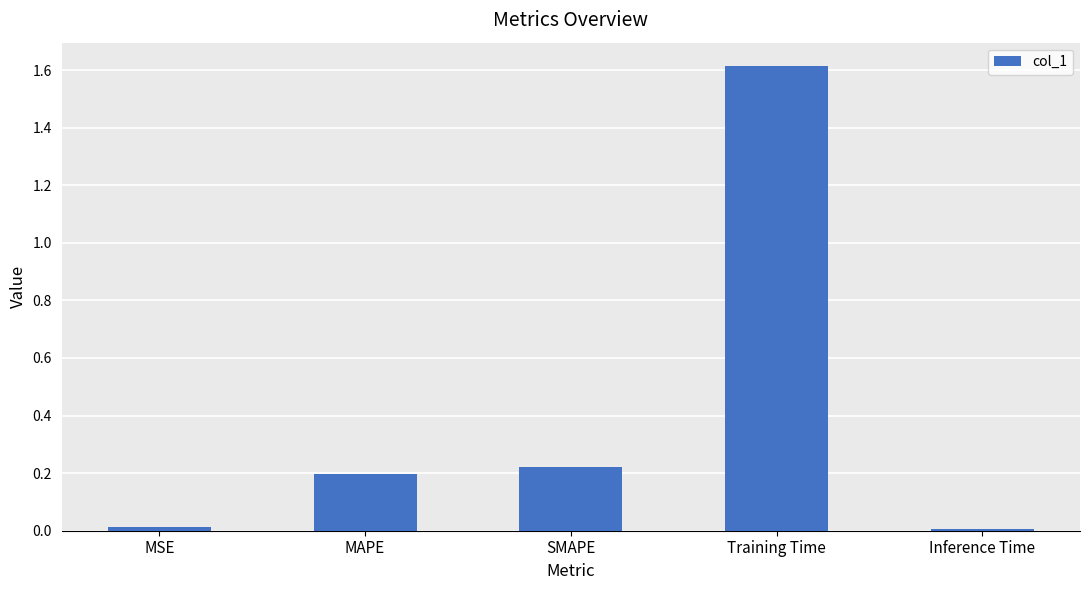

What is the approximate value at Training Time?

1.6